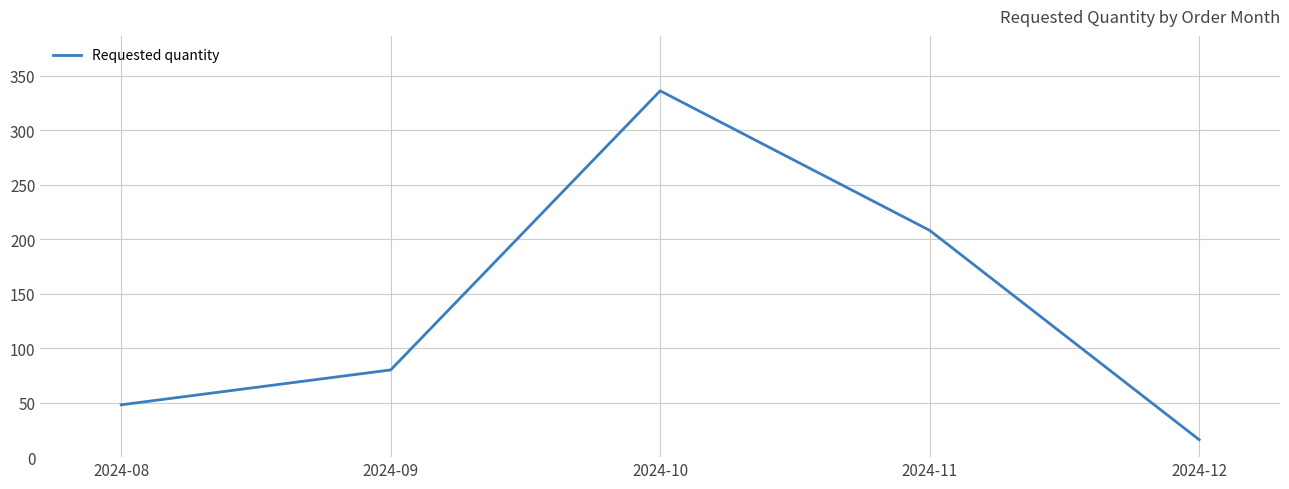

Does the chart have visible grid lines?

Yes